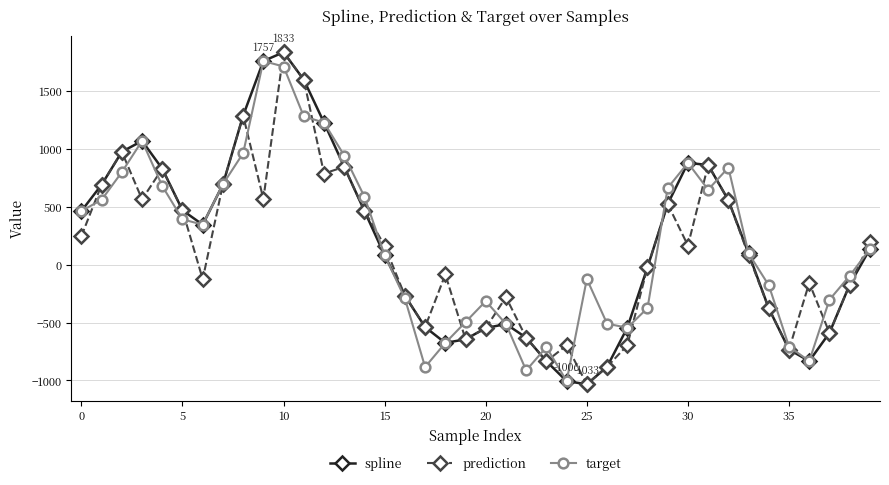

How many series are shown in this chart?

3